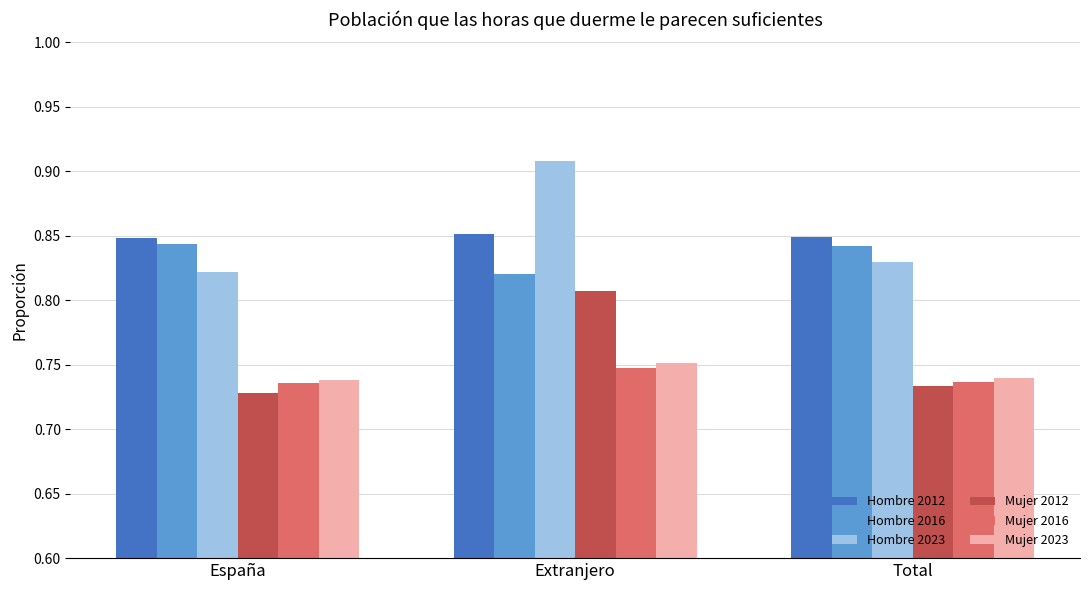

What are all the series names shown in the legend?

Hombre 2012, Hombre 2016, Hombre 2023, Mujer 2012, Mujer 2016, Mujer 2023